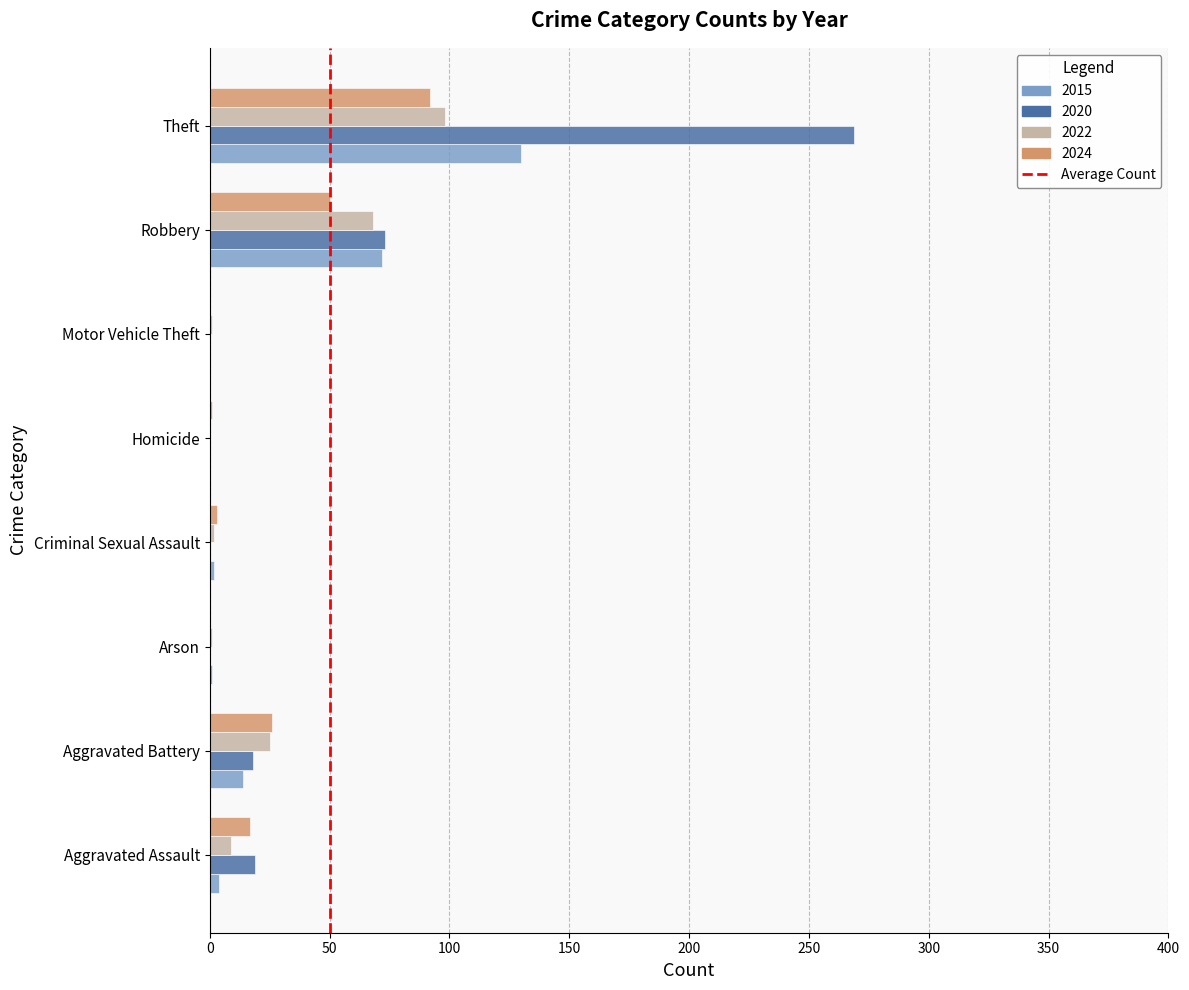

True or false: 2020 has a value of 36 at Robbery.

False